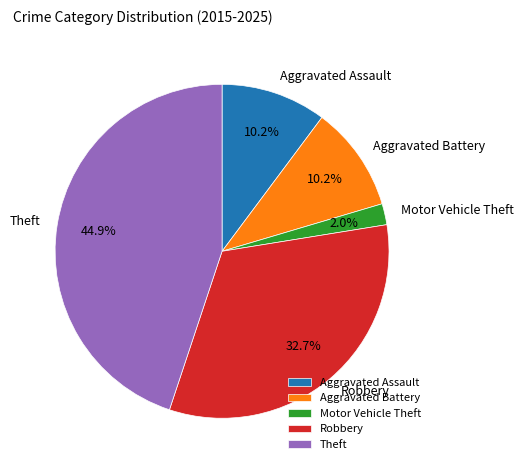

Which category has the biggest portion of the pie?

Theft